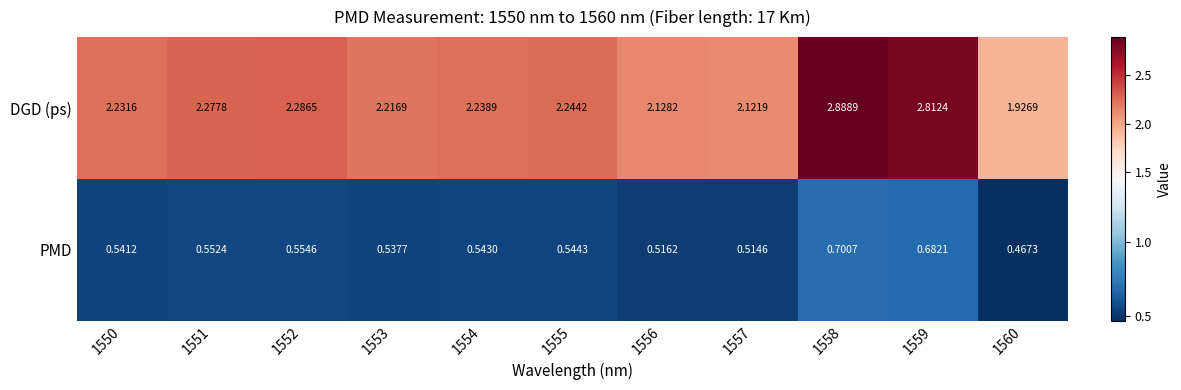

Which series has the largest range (max minus min)?

DGD (ps)